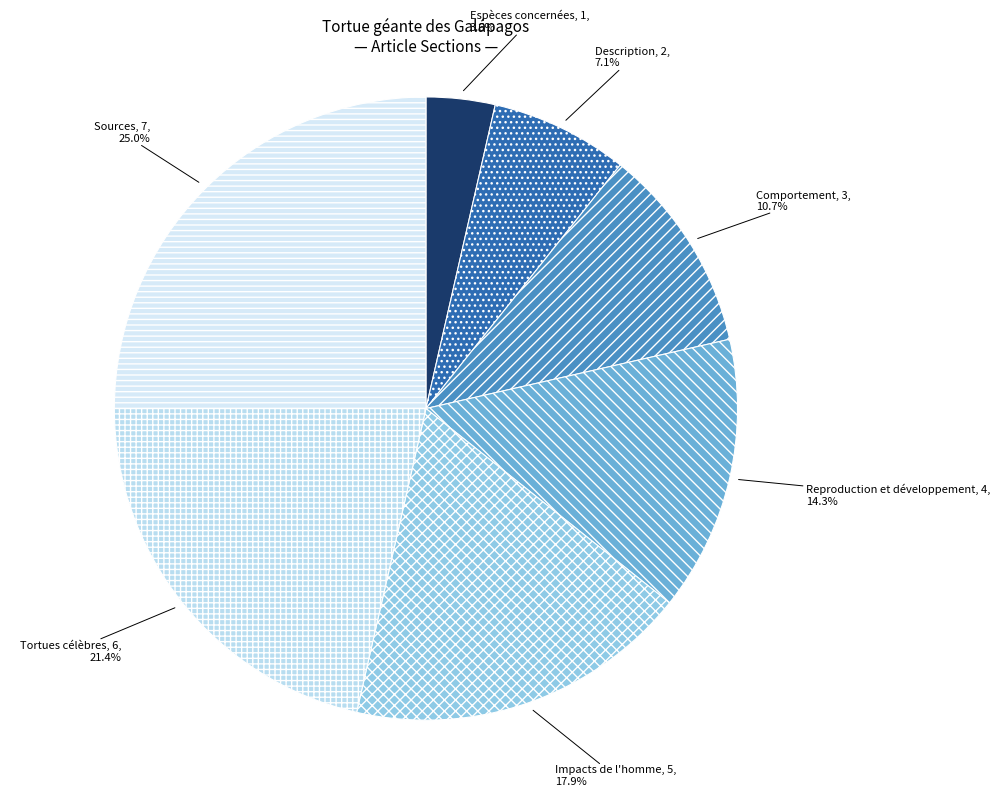

What is the largest slice in the pie chart?

Sources